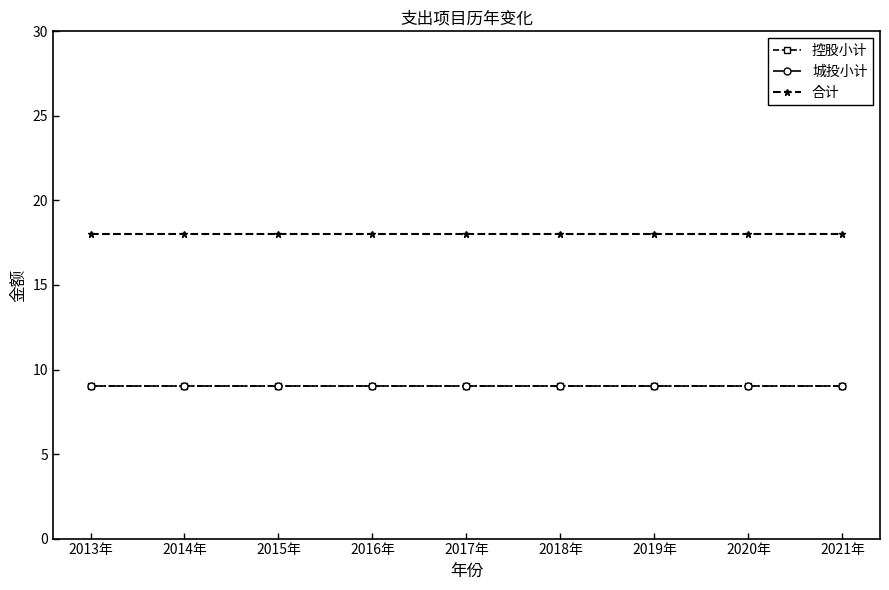

Rank the categories by 合计 value from highest to lowest.

2013年, 2014年, 2015年, 2016年, 2017年, 2018年, 2019年, 2020年, 2021年